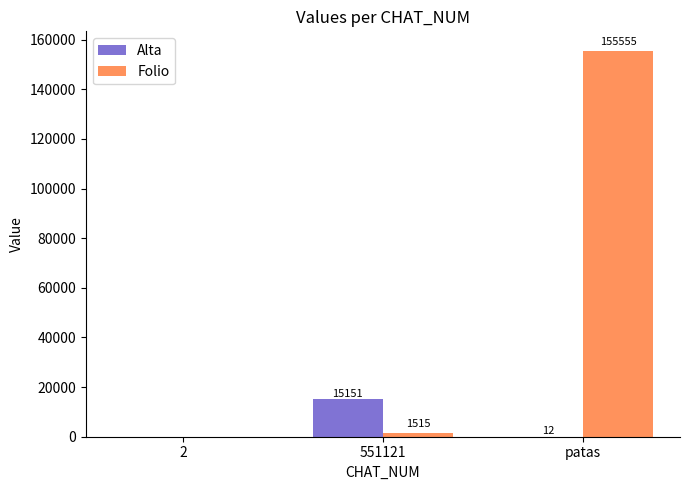

What is the sum of the Folio values at patas and 2?

155555